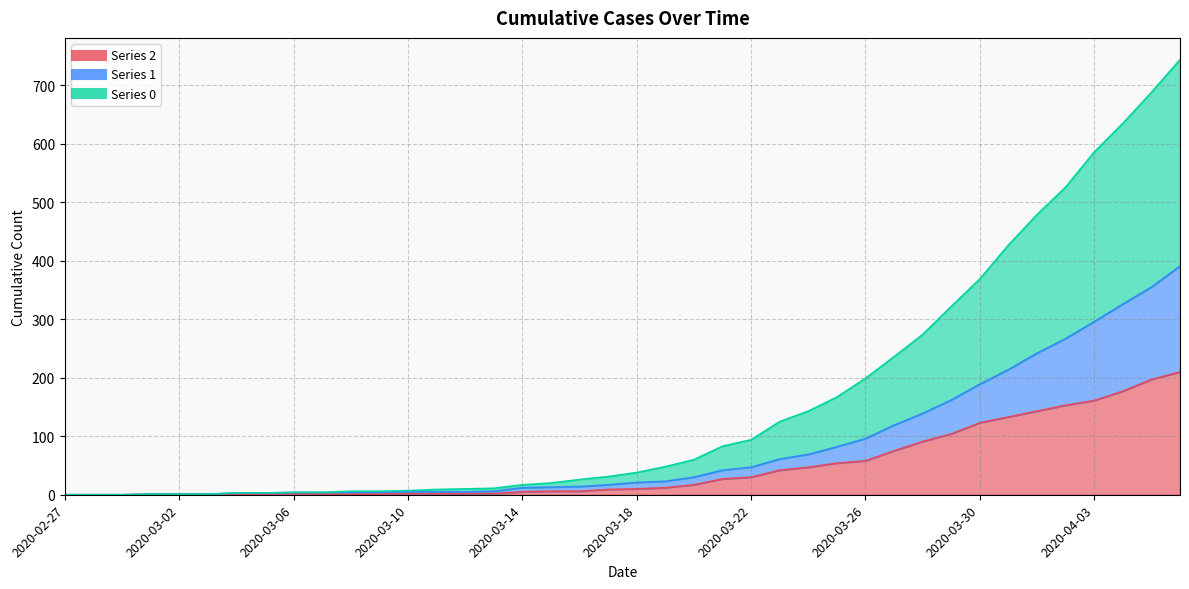

True or false: 1 and 0 cross at least once.

False